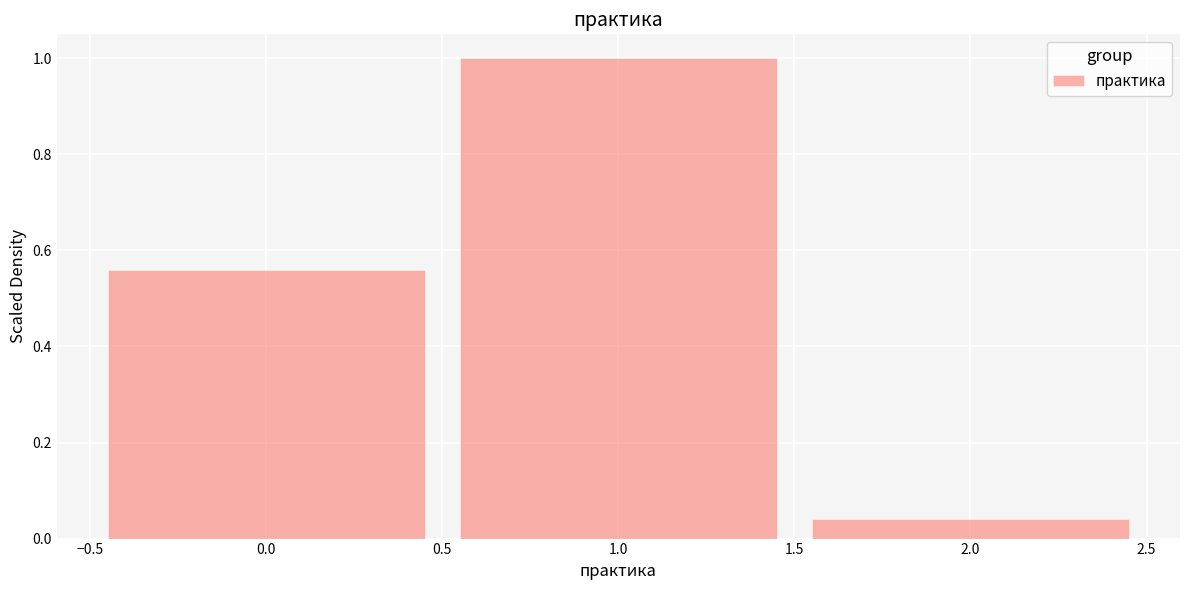

Reading left to right, list every bar in this chart as the range it spans on the x-axis followed by its height. The values are not printed on the chart, so give them approximately, as read against the axis.

-0.5 to 0.5: 0.56
0.5 to 1.5: 1.00
1.5 to 2.5: 0.04